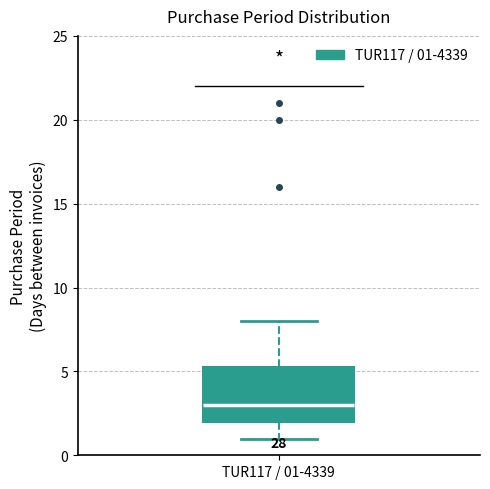

Where does the upper whisker of the box for TUR117 / 01-4339 end on the y-axis? The values are not printed on the chart, so give them approximately, as read against the axis.

8.0